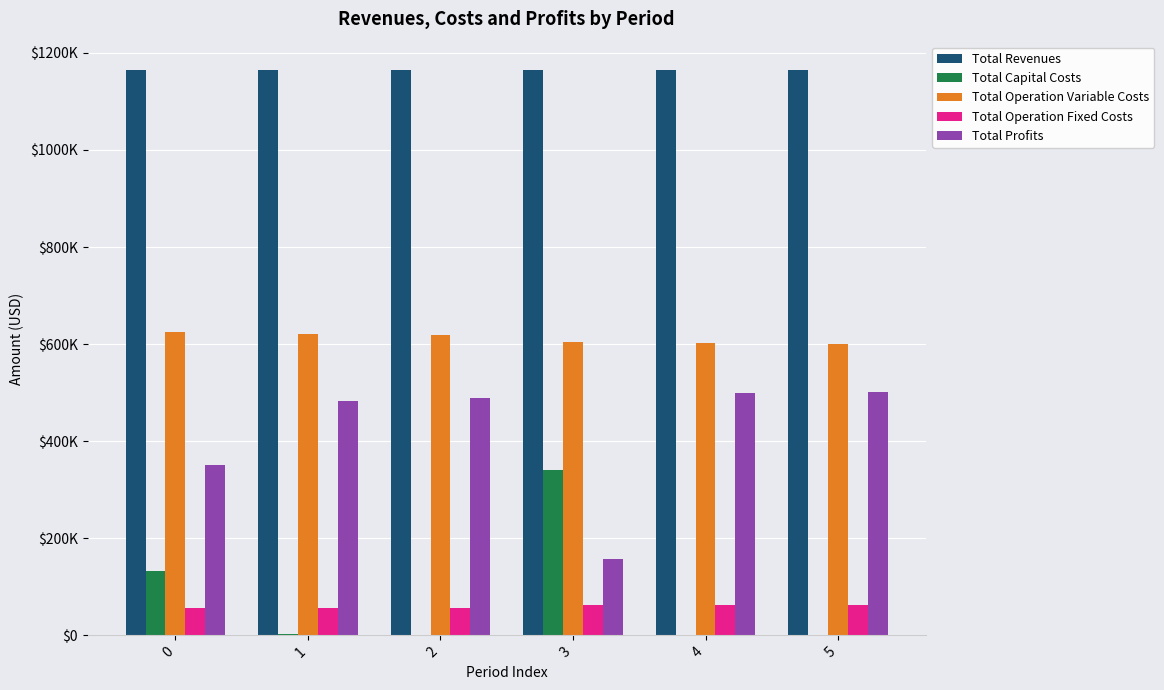

List the series in order of their peak value, lowest first.

Total Operation Fixed Costs, Total Capital Costs, Total Profits, Total Operation Variable Costs, Total Revenues